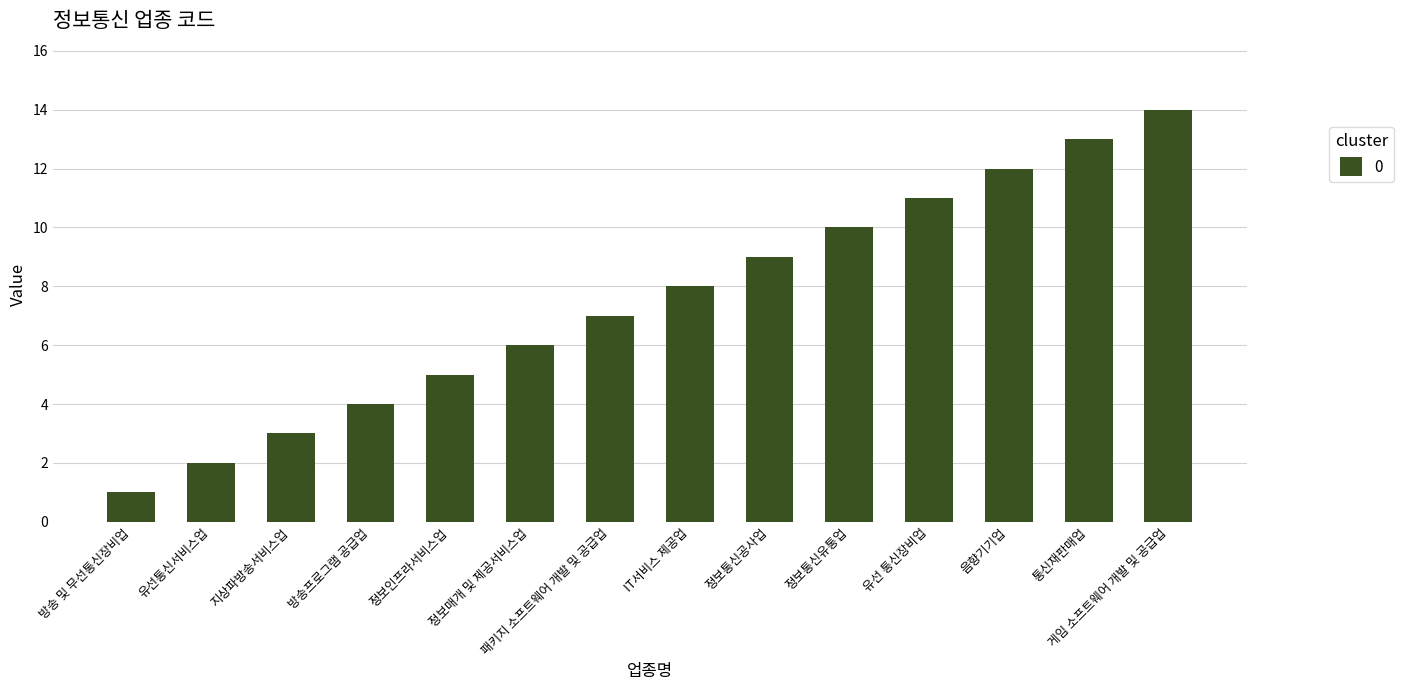

Rank the categories by value from lowest to highest.

방송 및 무선통신장비업, 유선통신서비스업, 지상파방송서비스업, 방송프로그램 공급업, 정보인프라서비스업, 정보매개 및 제공서비스업, 패키지 소프트웨어 개발 및 공급업, IT서비스 제공업, 정보통신공사업, 정보통신유통업, 유선 통신장비업, 음향기기업, 통신재판매업, 게임 소프트웨어 개발 및 공급업